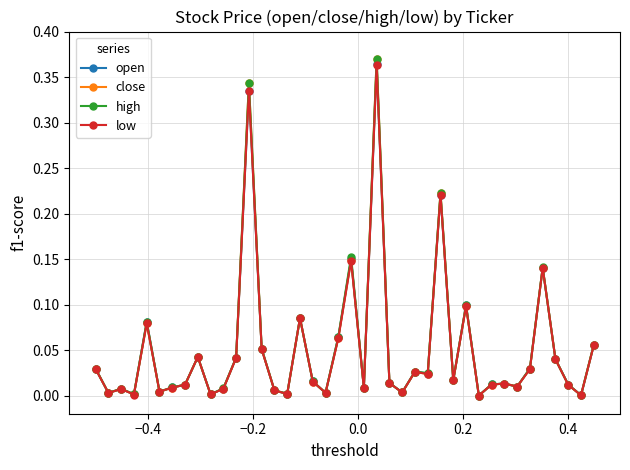

True or false: close has more than 0 points higher than both neighbors.

True